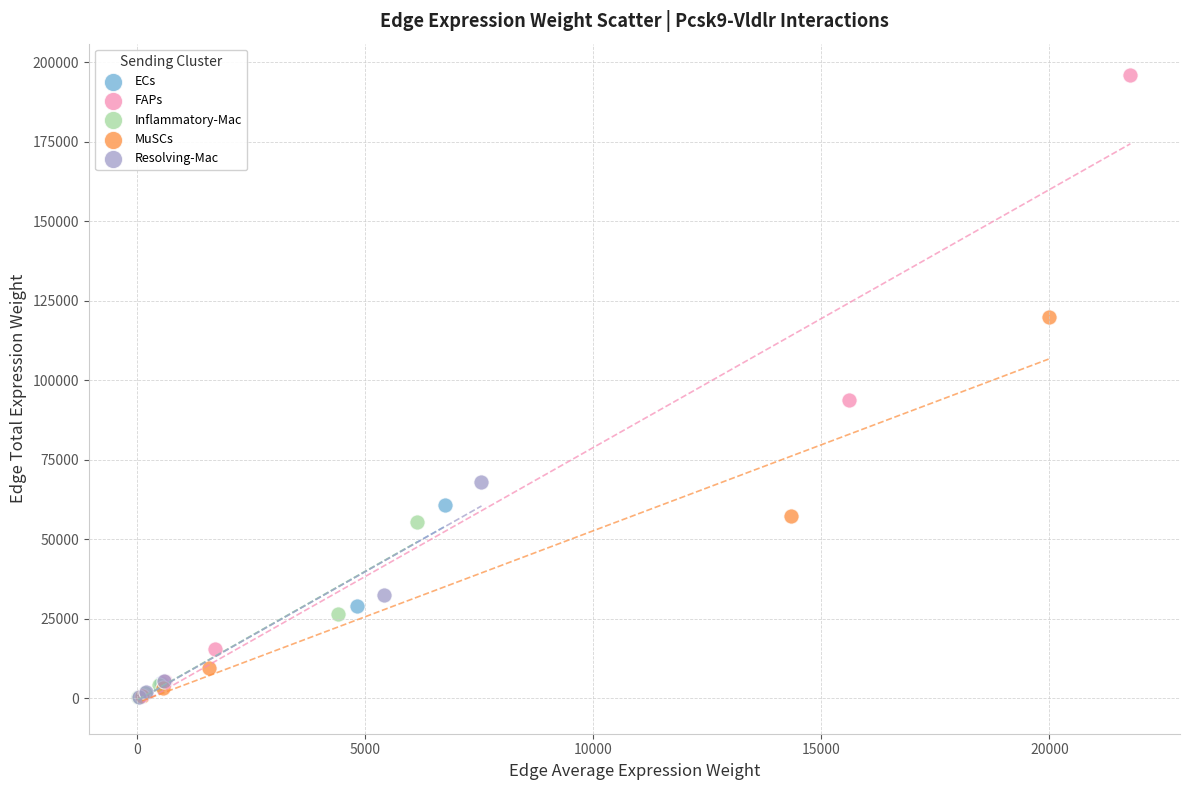

Which series has the largest Y range (max minus min)?

FAPs